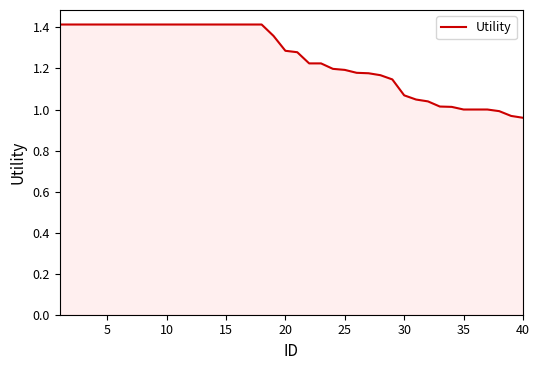

How many lines are shown in the chart?

1